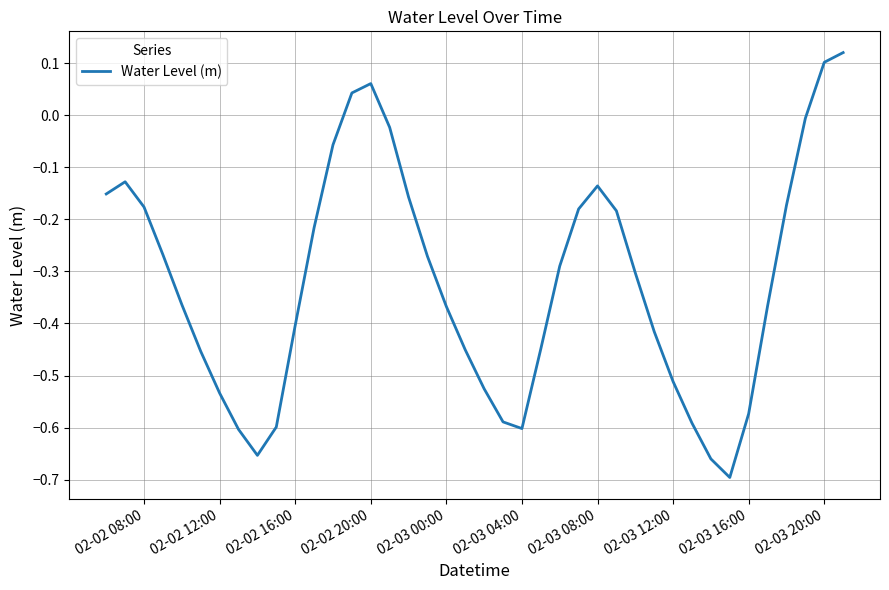

What is the difference between the maximum and minimum values?

0.8